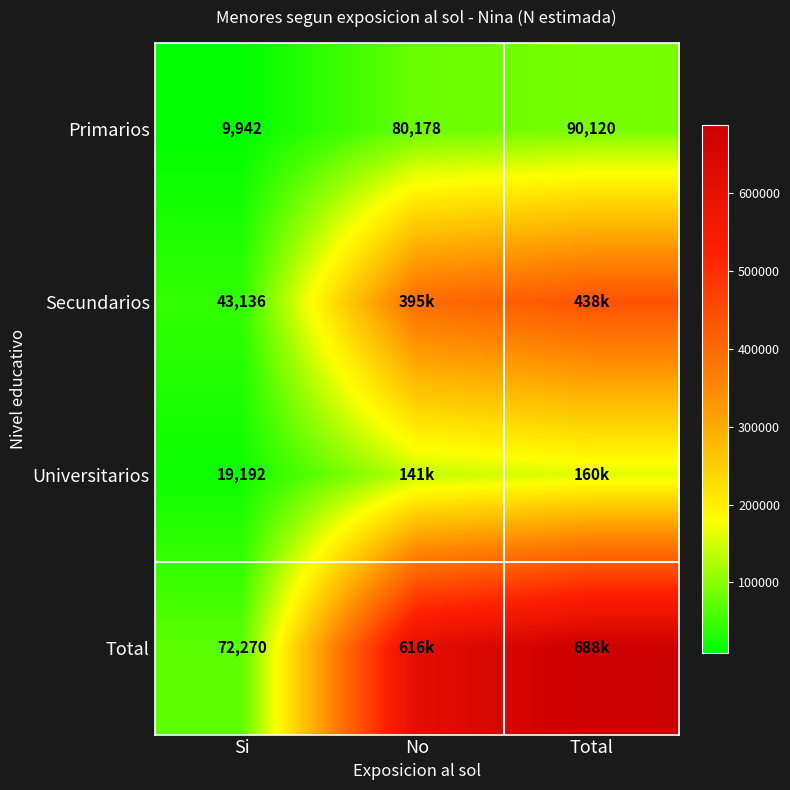

What is the maximum value for Primarios?

90120